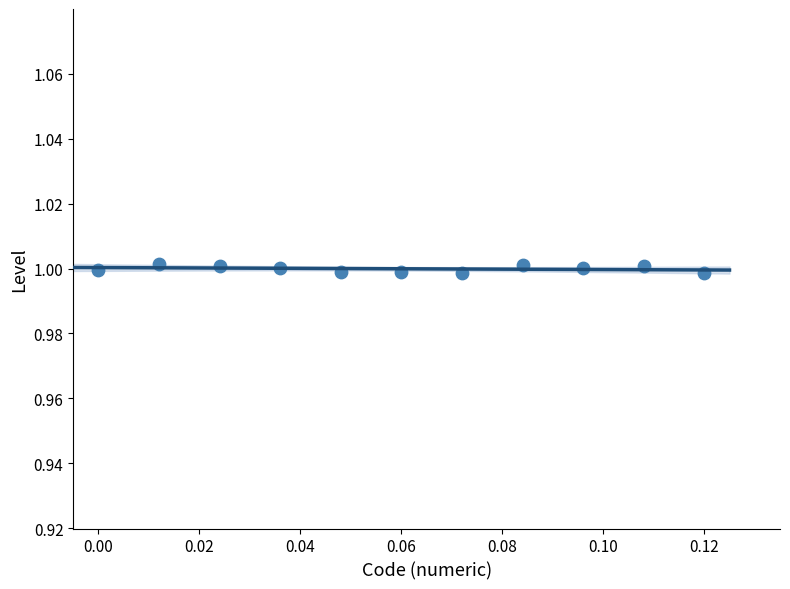

What is the average Y value?

1.0